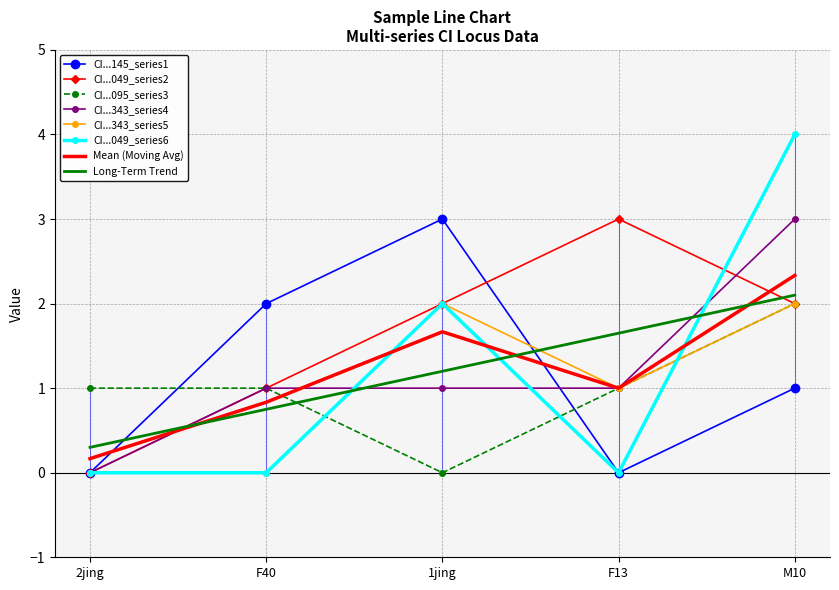

Reading right to left, list all the values displayed in this chart.

CI01000145_287472_287571.A: M10=1	F13=0	1jing=3	F40=2	2jing=0
CI01000049_3945544_3945742.B: M10=2	F13=3	1jing=2	F40=1	2jing=0
CI01000095_3139593_3139614.B: M10=2	F13=1	1jing=0	F40=1	2jing=1
CI01000343_953885_954190.A: M10=3	F13=1	1jing=1	F40=1	2jing=0
CI01000343_953885_954190.B: M10=2	F13=1	1jing=2	F40=0	2jing=0
CI01000049_3945544_3945742.A: M10=4	F13=0	1jing=2	F40=0	2jing=0